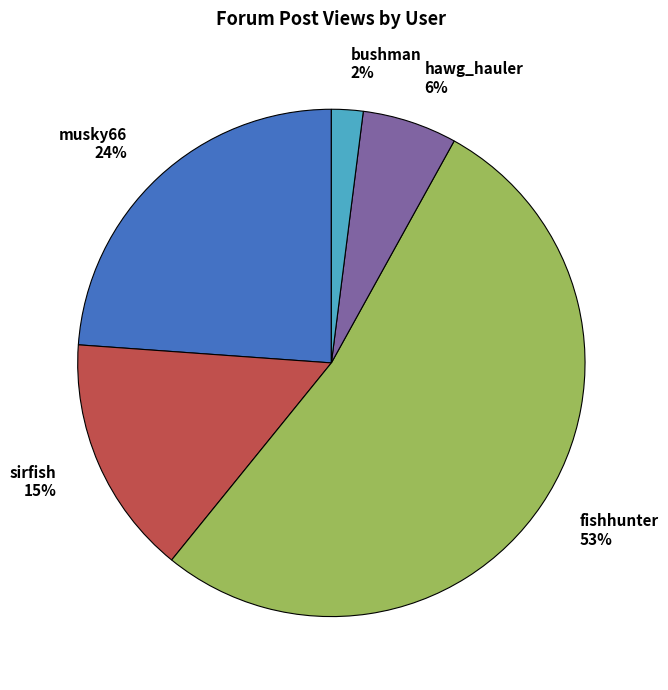

To the nearest percent, what portion does sirfish 15% represent?

15%